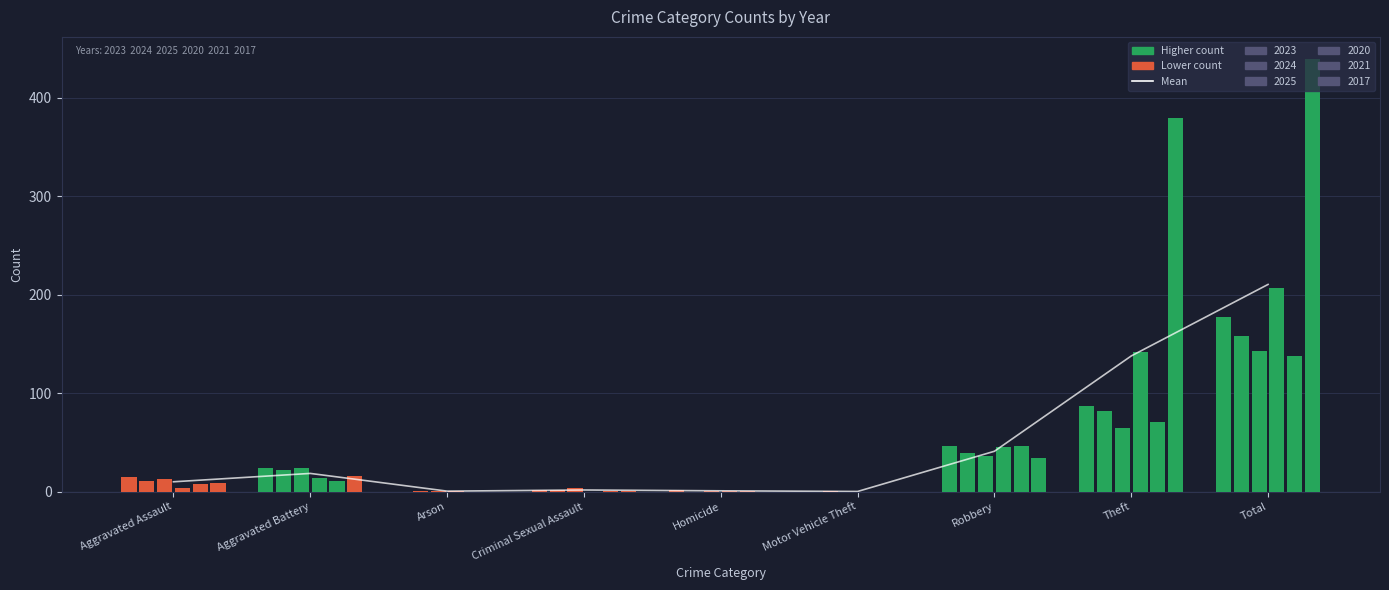

Reading left to right, transcribe all the data shown in this chart.

10.0	18.5	0.5	1.7	0.8	0.2	41.0	137.8	210.5